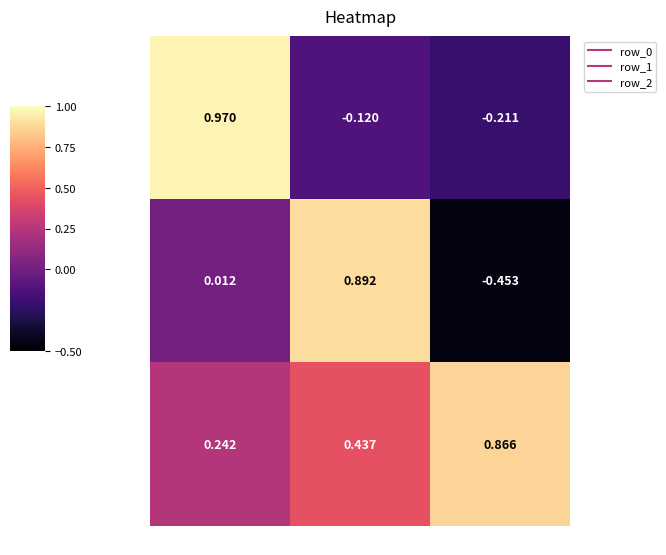

What is the sum of all row_0 values?

0.6